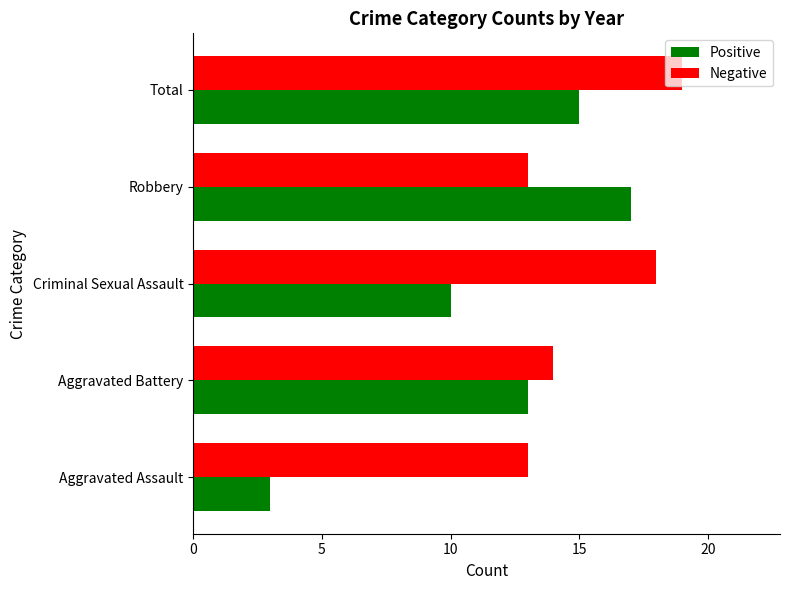

What value does the Positive series have at Total?

15